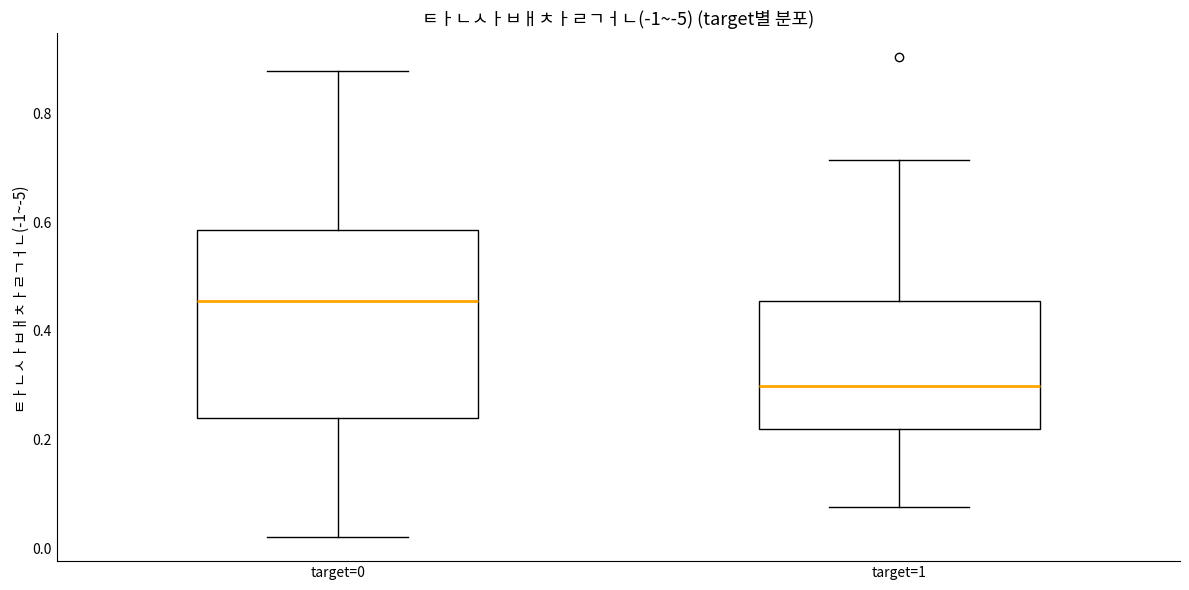

Comparing the boxes themselves (not the whiskers), which one is the tallest?

target=0